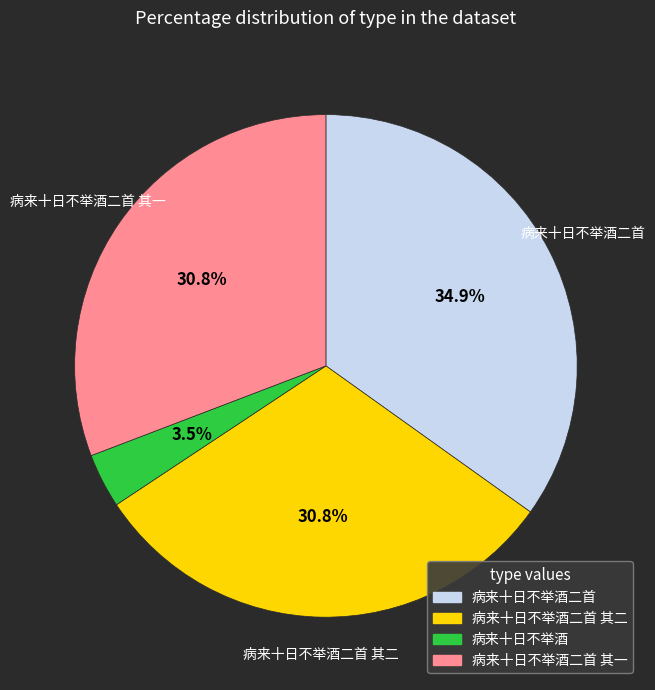

How many segments does this pie chart have?

4